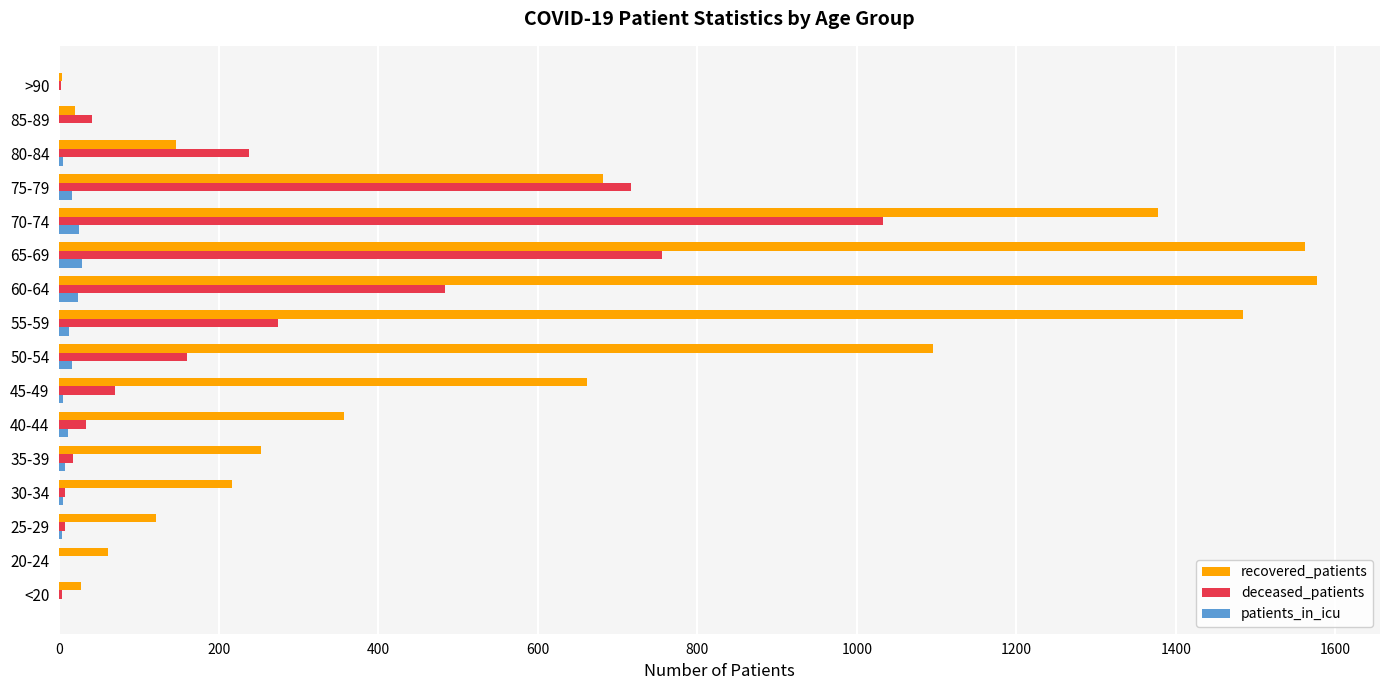

What are all the series names shown in the legend?

recovered_patients, deceased_patients, patients_in_icu